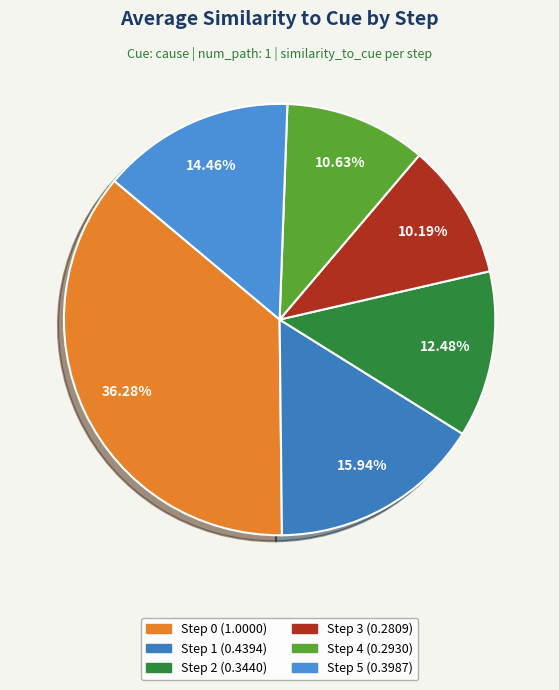

The Step 3 slice represents 10% of the pie. True or false?

True